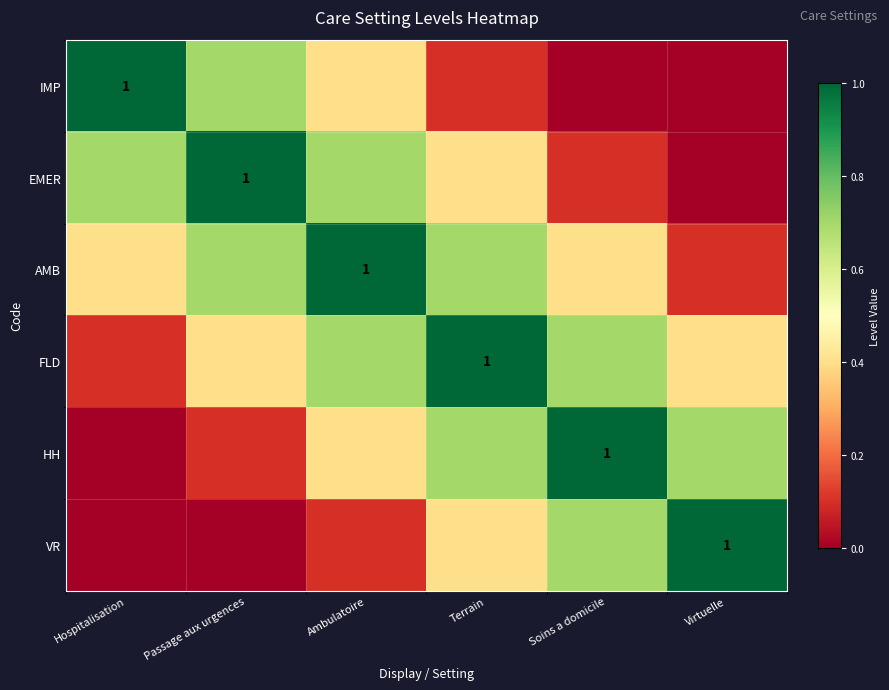

What is the difference between the maximum and minimum values in the HH series?

1.0